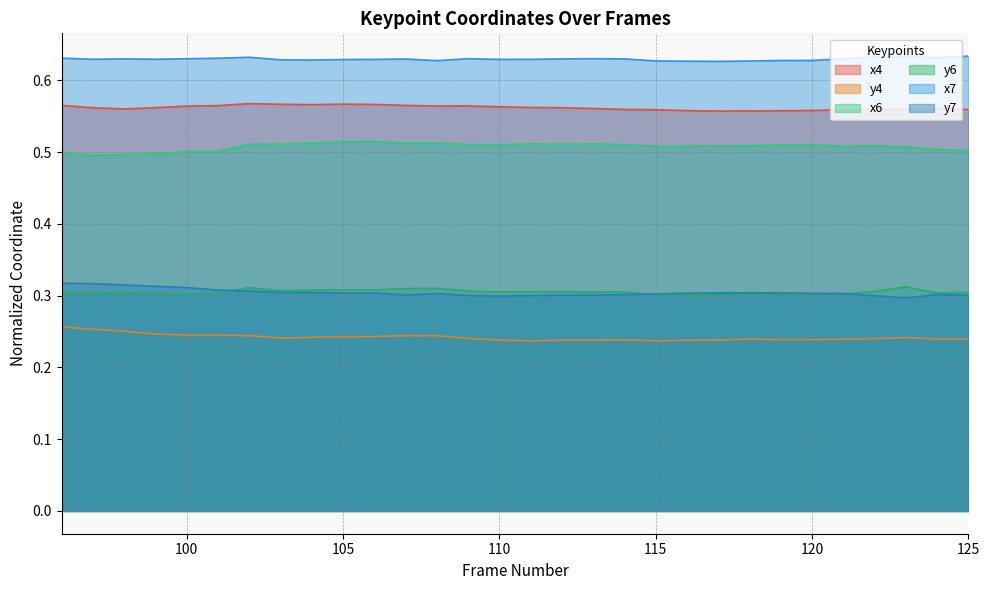

Rank the series by their maximum value, from highest to lowest.

x7, x4, x6, y7, y6, y4